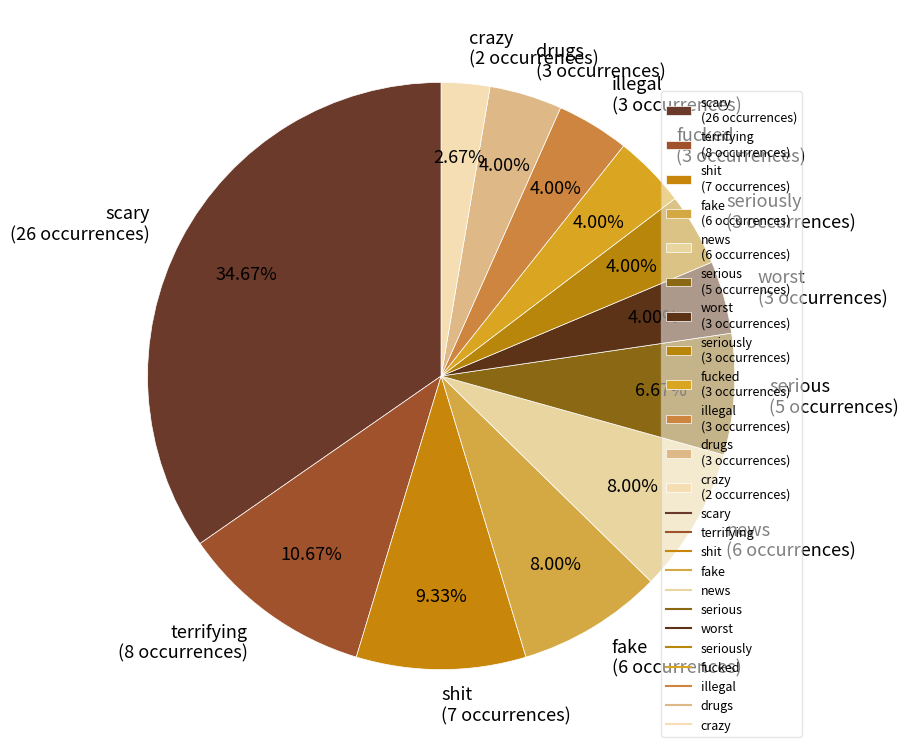

Does terrifying (8 occurrences) account for over 50% of the chart?

No